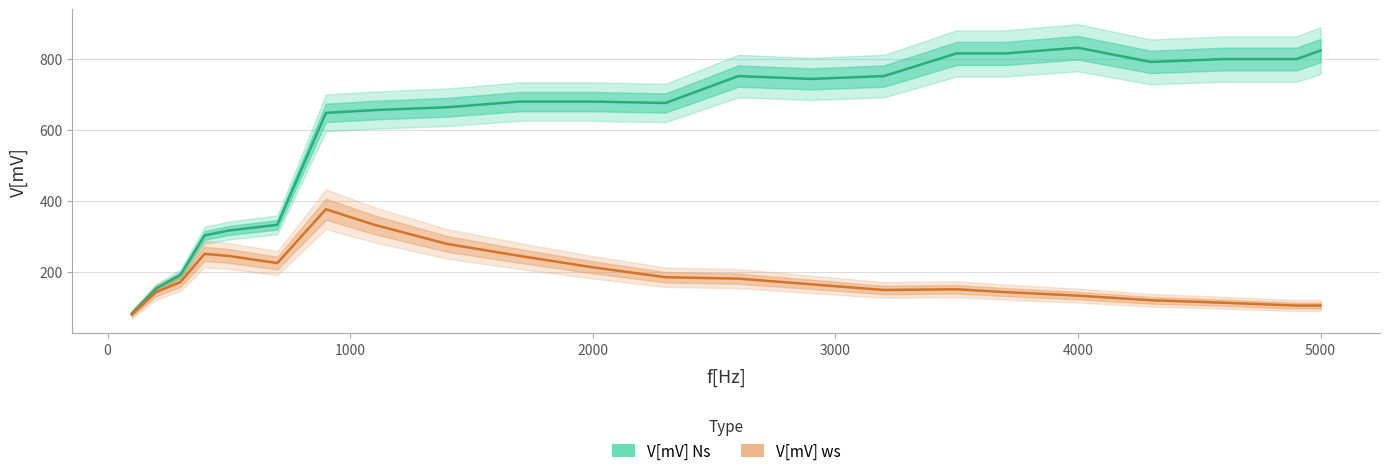

True or false: V[mV] ws and V[mV] Ns intersect in this chart.

False